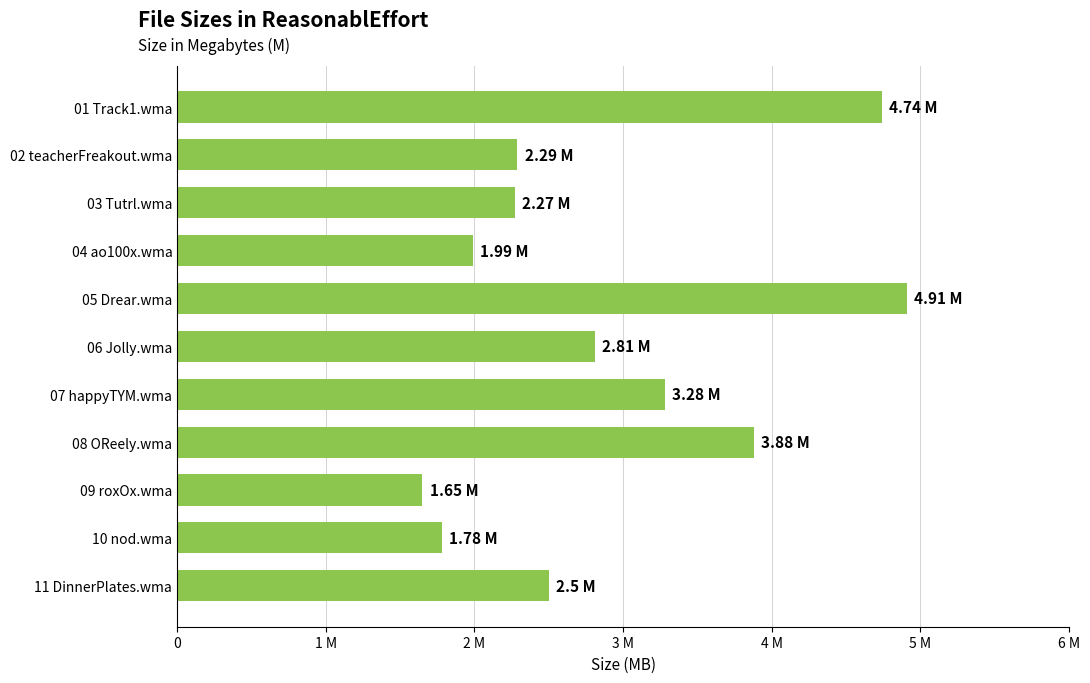

Are the bars grouped side by side (vs. stacked)?

No